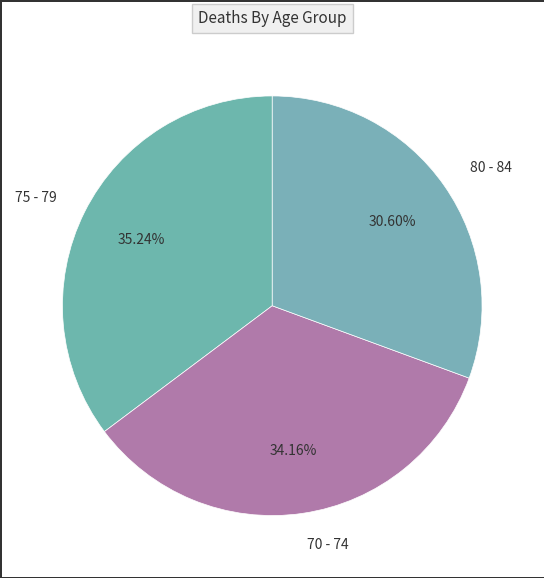

Which category has the smallest portion of the pie?

80 - 84